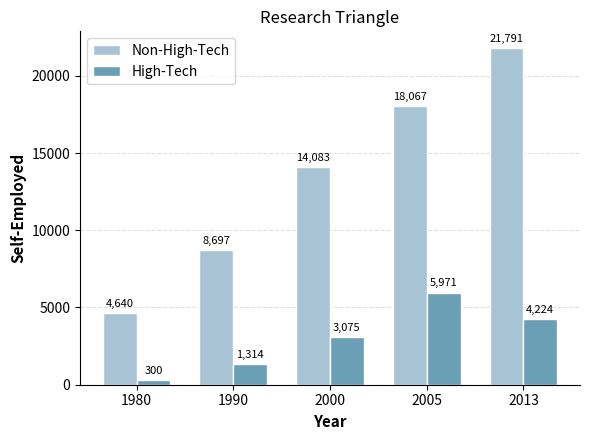

What is the value of the High-Tech bar at the 5th from the left?

4224